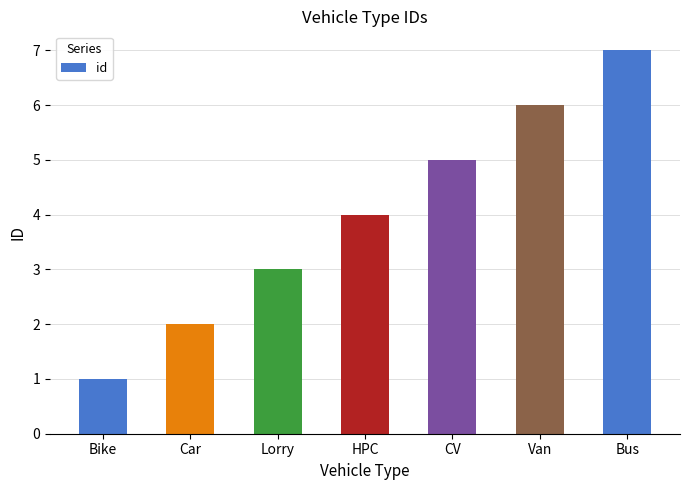

List the labels in order of value, largest first.

Bus, Van, CV, HPC, Lorry, Car, Bike